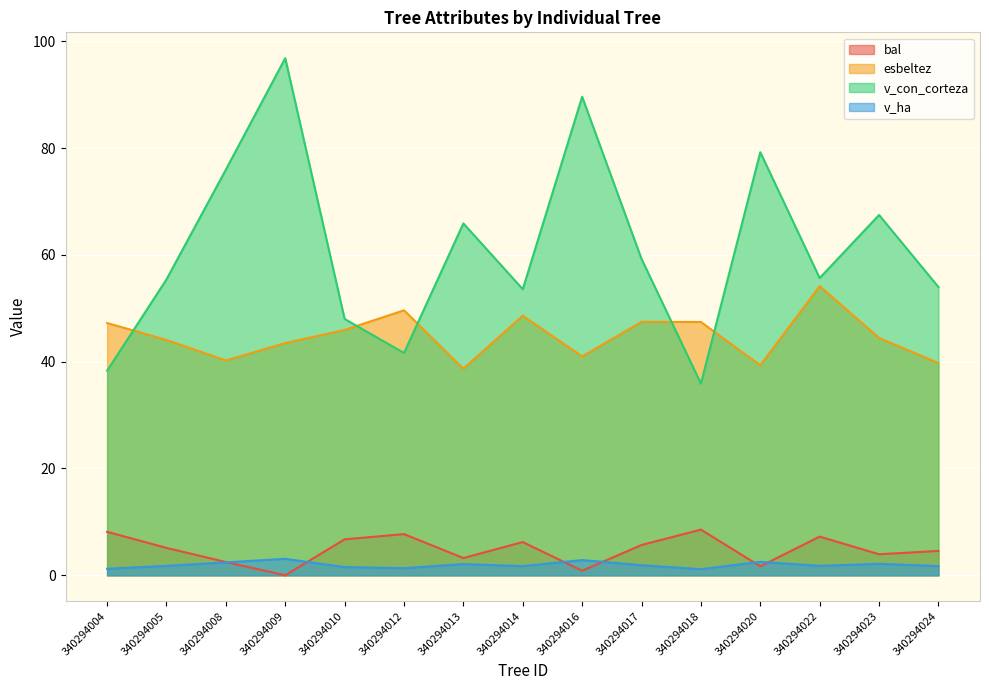

What is the sum of the esbeltez values at 340294016 and 340294017?

88.4